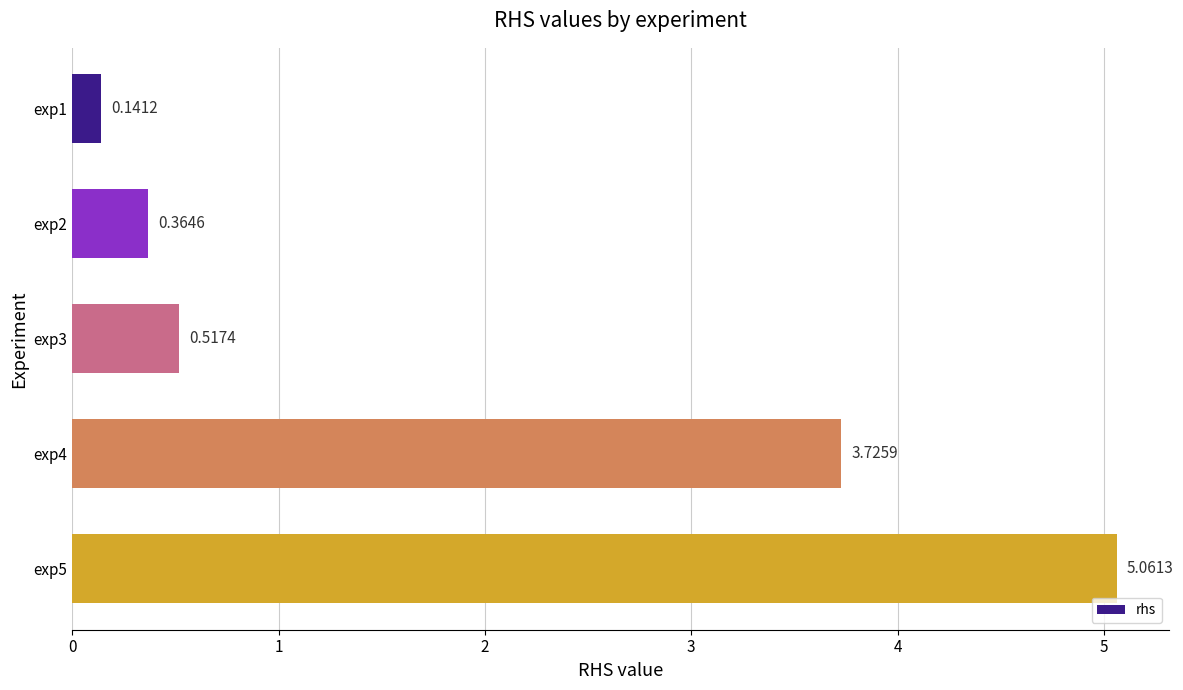

How many bars are there in total?

5